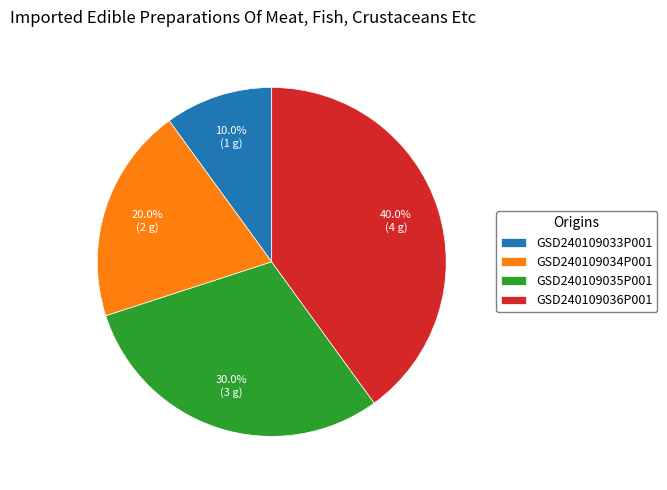

How much of the chart is everything except GSD240109033P001?

90.0%